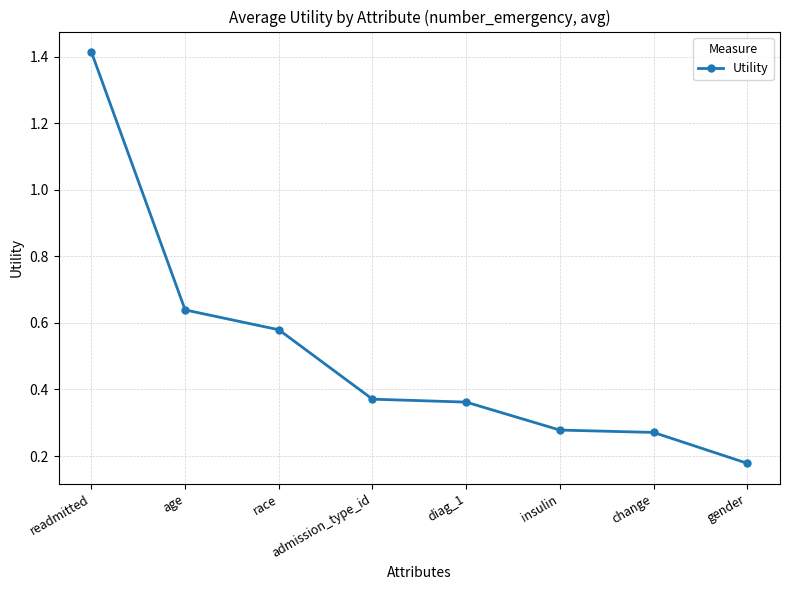

What is the label of the 4th point from the left?

admission_type_id